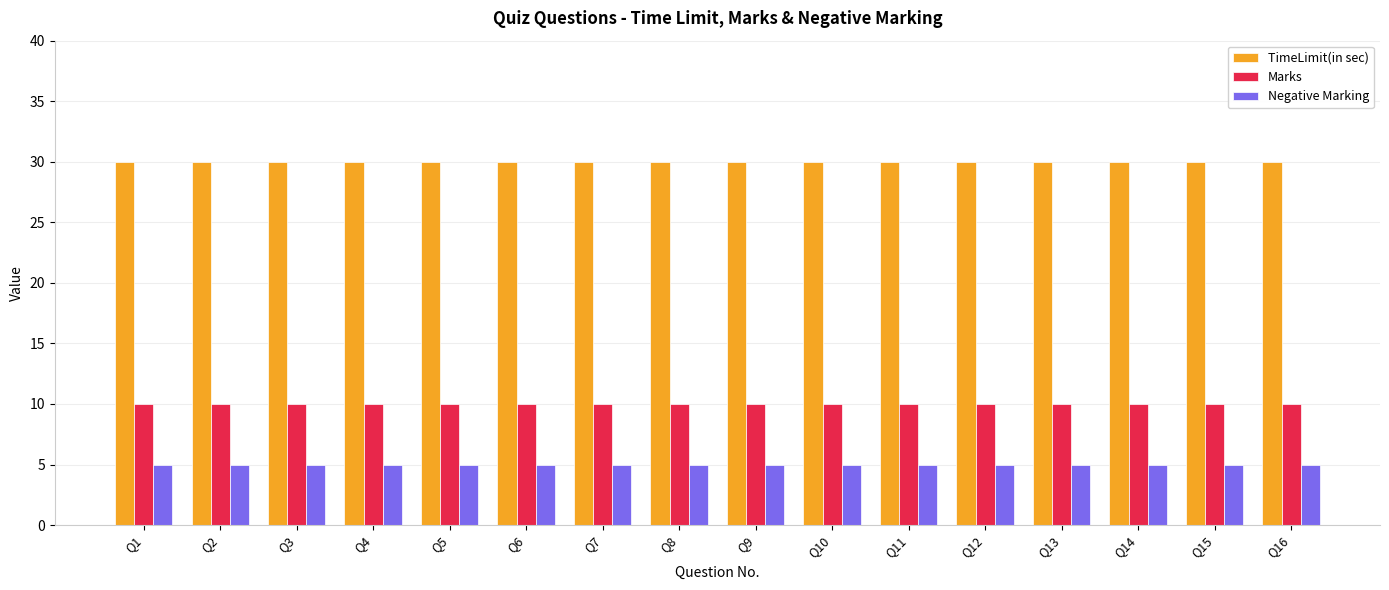

What is the difference between the highest and lowest values at Q6?

25